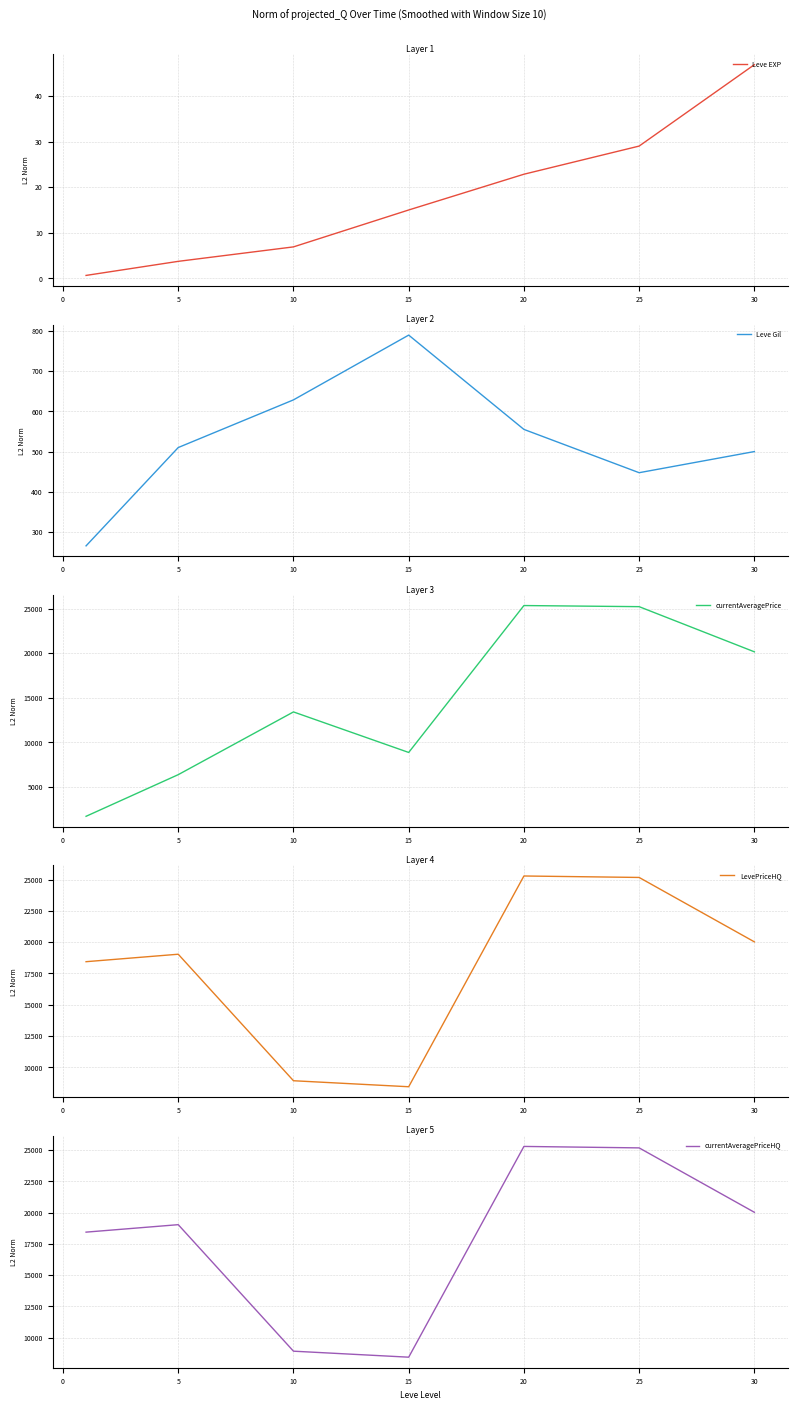

What are all the series names shown in the legend?

Leve EXP, Leve Gil, currentAveragePrice, LevePriceHQ, currentAveragePriceHQ